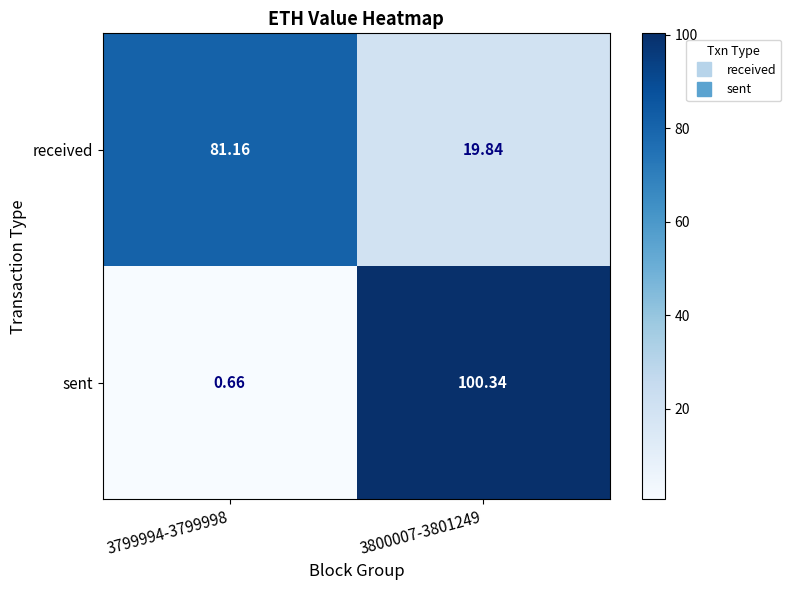

At 3799994-3799998, list the series in order from largest to smallest.

received, sent